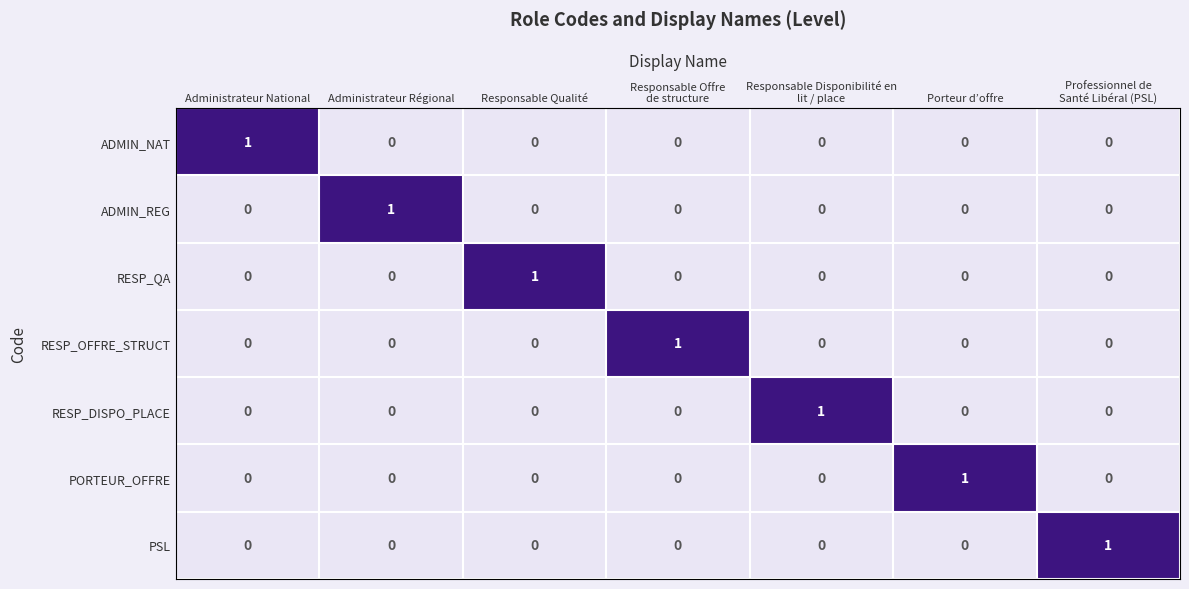

Count the number of categories in the chart.

7